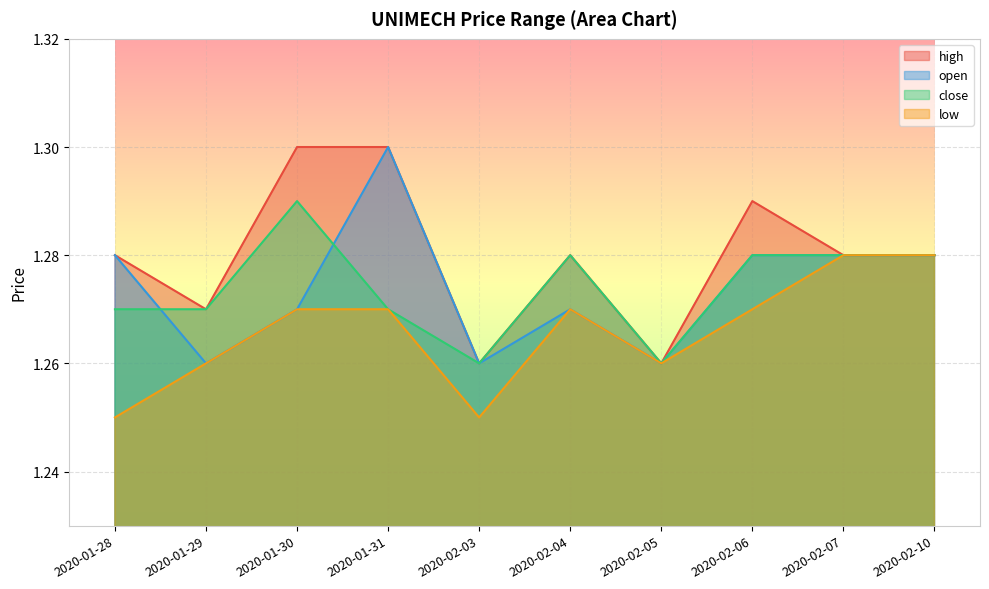

What is the label of the 6th point from the right?

2020-02-03